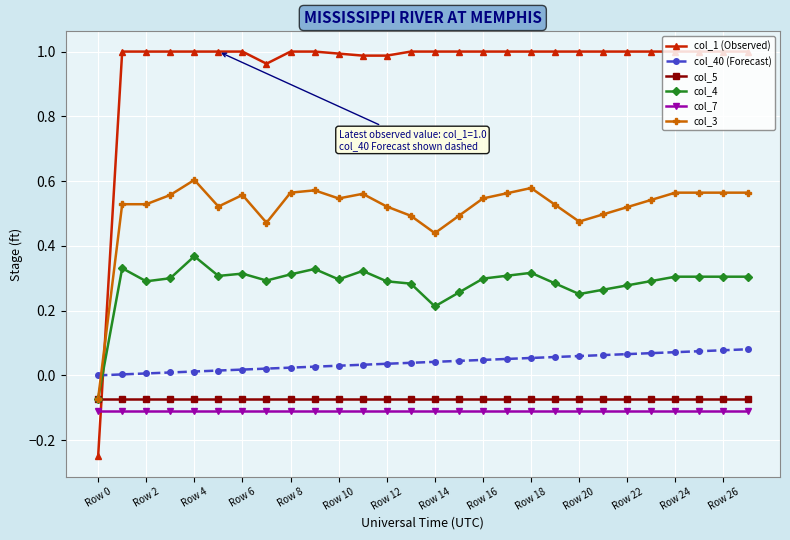

Which series has the widest spread of values?

col_1 (Observed)